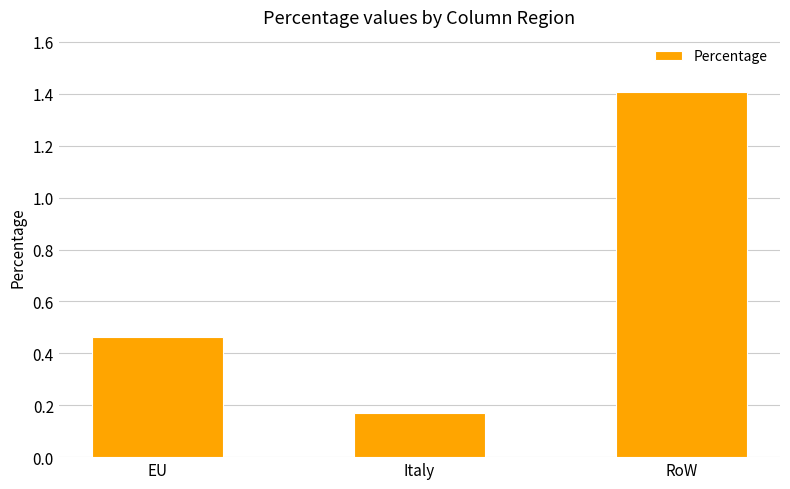

What is the greatest value displayed?

1.4